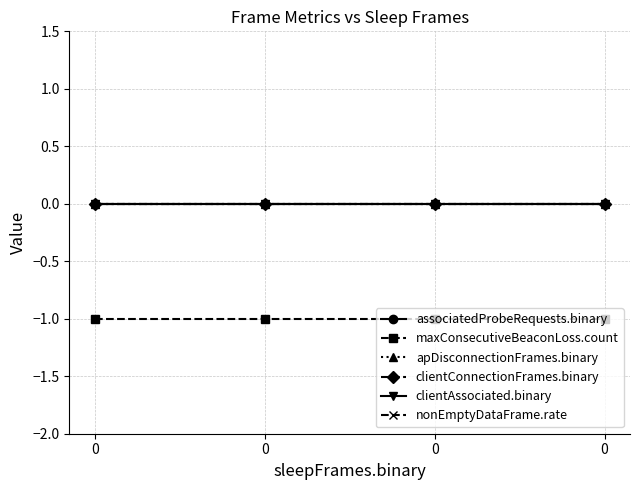

True or false: maxConsecutiveBeaconLoss.count and associatedProbeRequests.binary intersect in this chart.

False